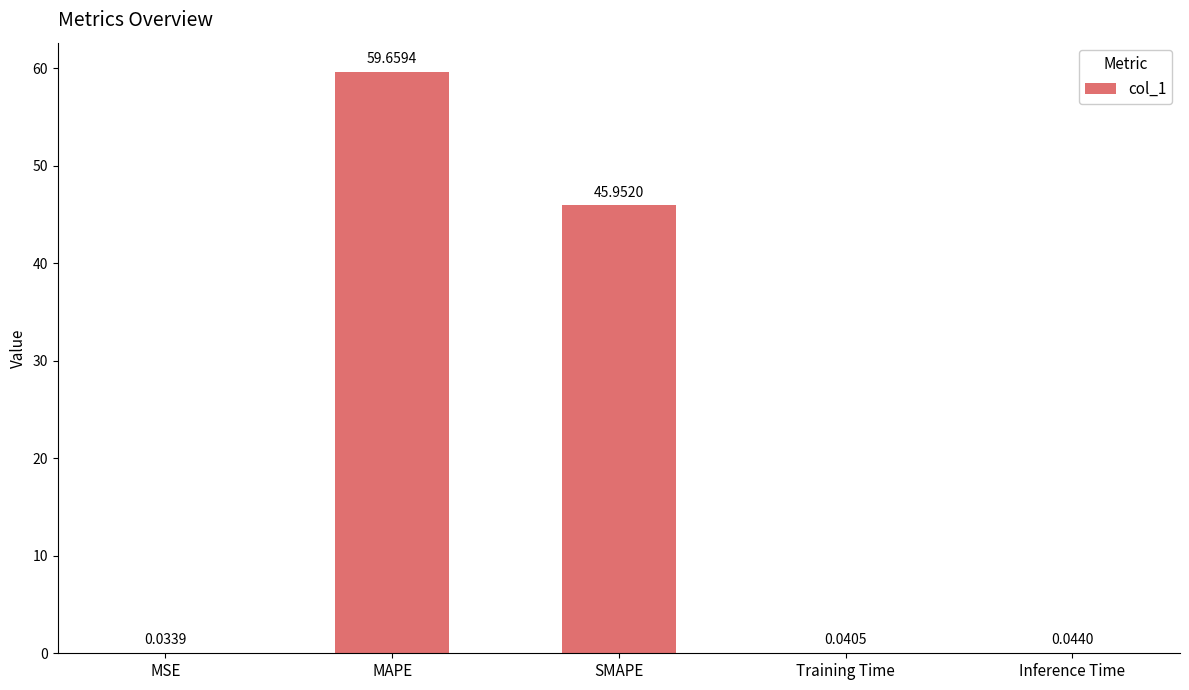

Are the bars horizontal?

No